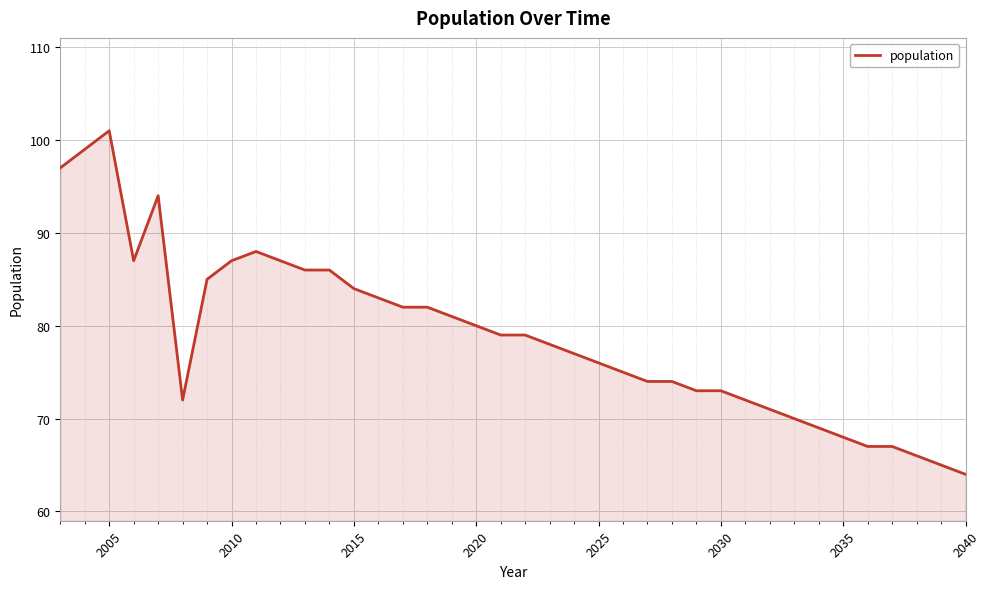

What is the minimum value shown in the chart?

64